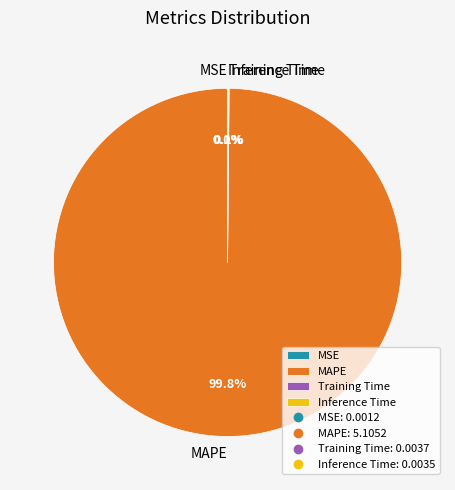

Which category has the biggest portion of the pie?

MAPE